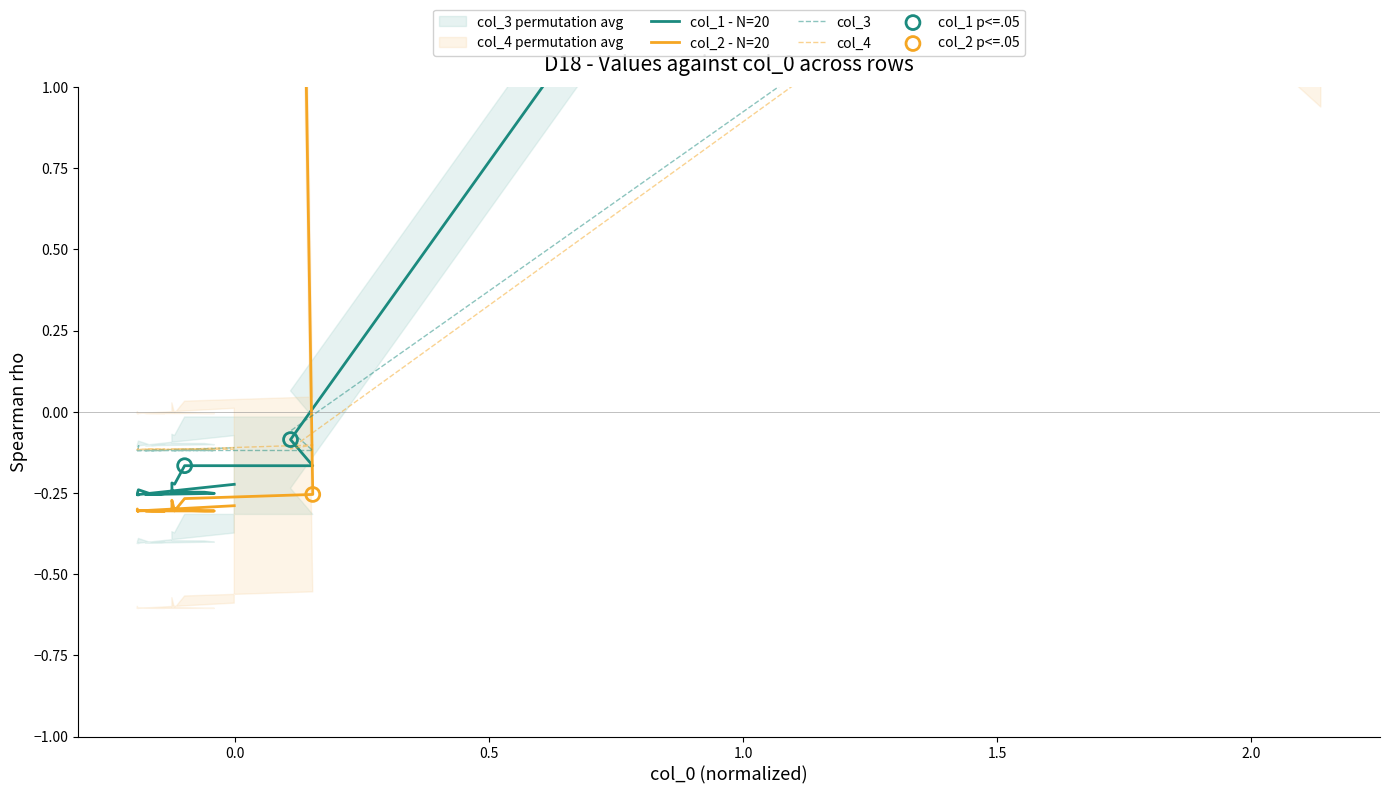

Which series has the widest spread of Y values?

col_1